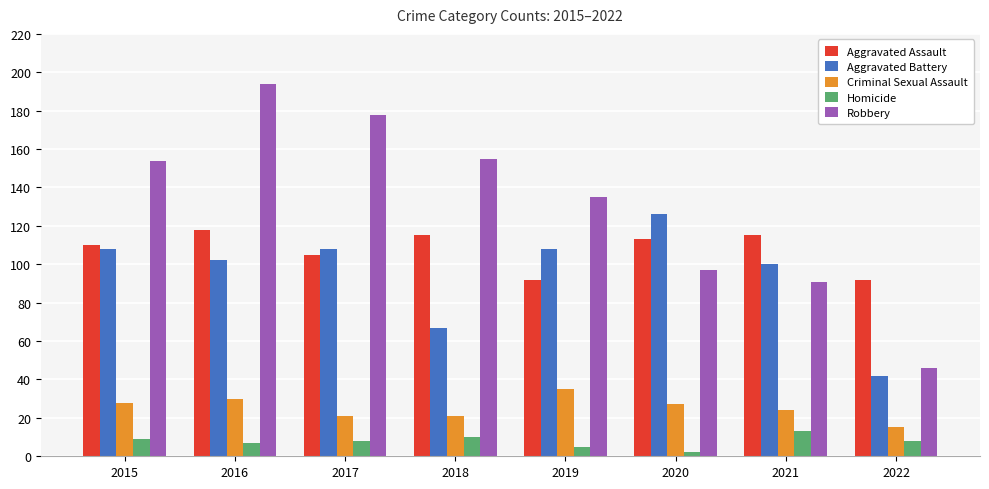

What is the average value of the Aggravated Battery series?

95